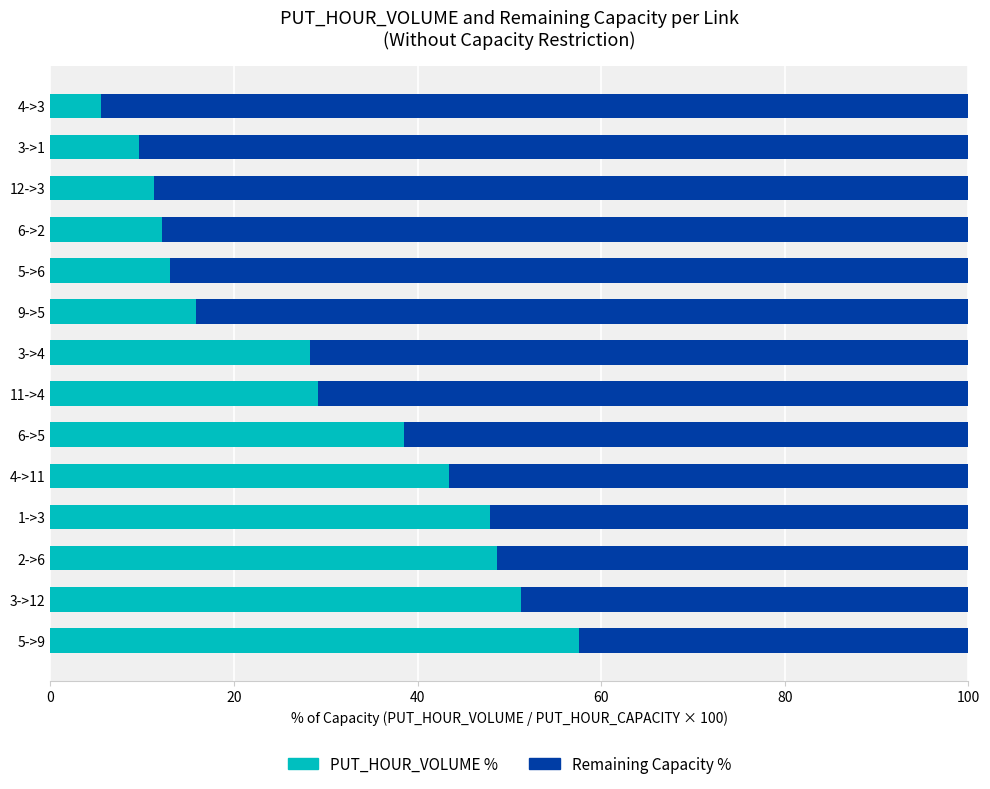

The value of PUT_HOUR_VOLUME % at 5->9 is 94.6. True or false?

False